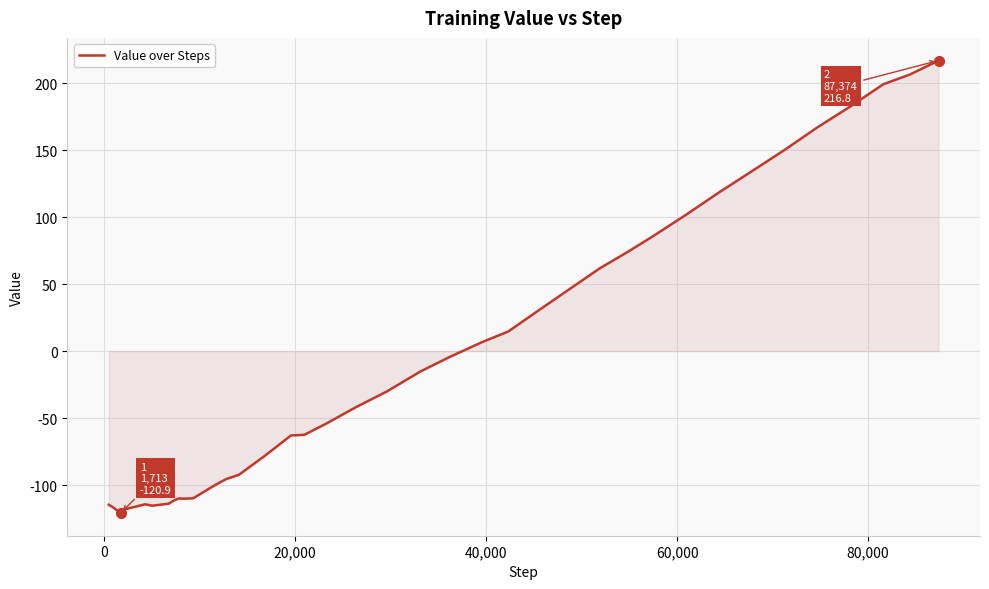

What is the maximum value shown in the chart?

216.8